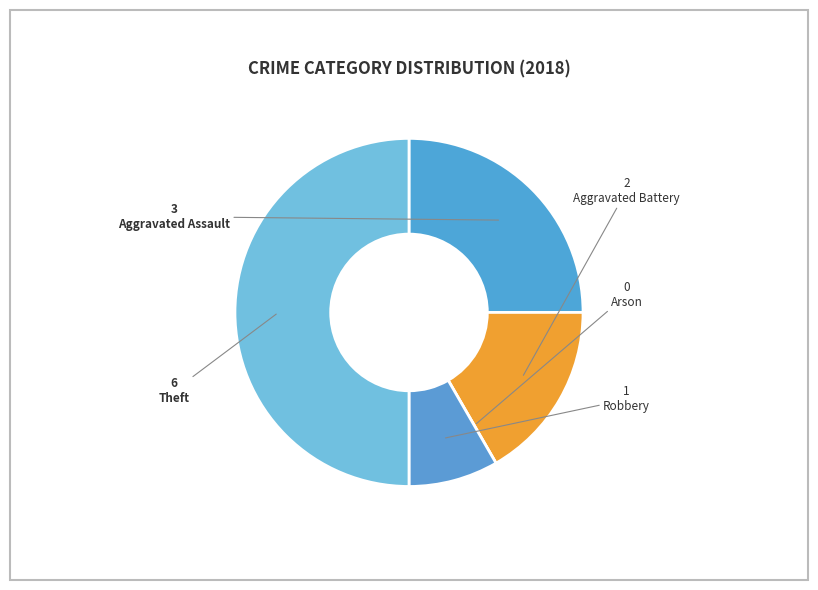

How many segments does this pie chart have?

5